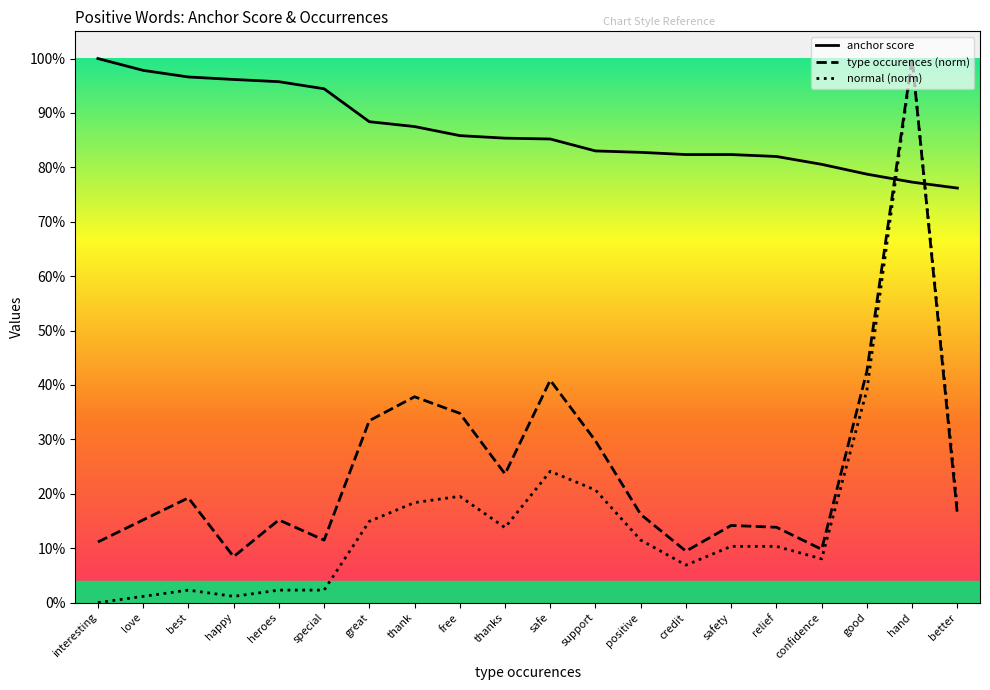

Rank the series at happy from highest to lowest value.

anchor score, type occurences (norm), normal (norm)